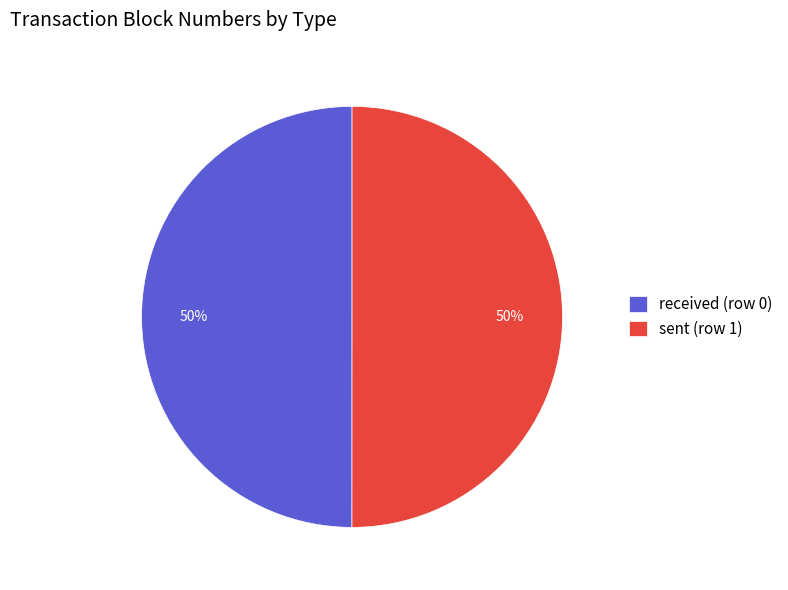

To the nearest percent, what percentage of the pie is sent (row 1)?

50%